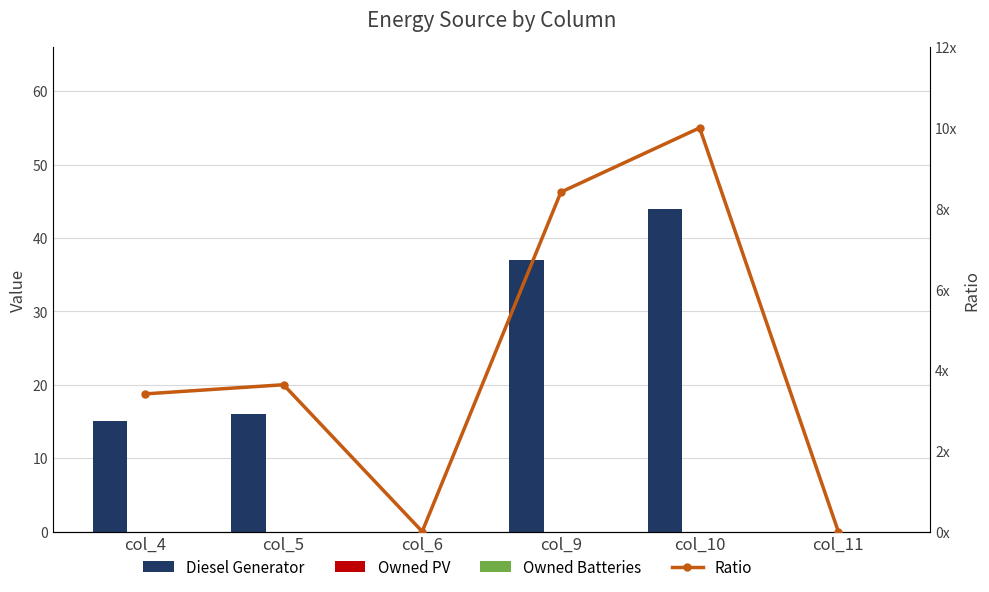

Rank the categories by Diesel Generator value from lowest to highest.

col_6, col_11, col_4, col_5, col_9, col_10